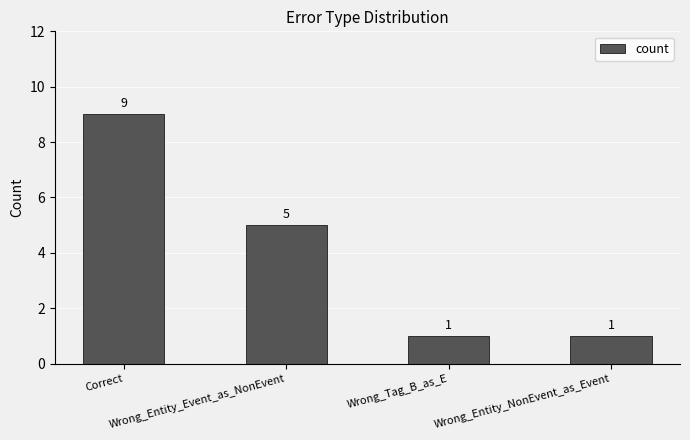

How many values are between 1 and 9?

4